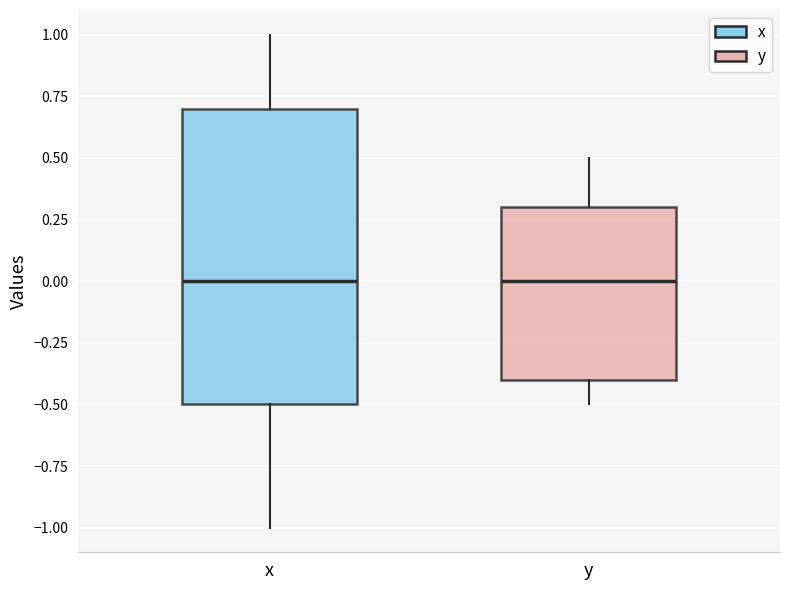

Reading left to right, read every box against the y-axis: the position of its median line, the range the box covers, and the ends of its whiskers. The values are not printed on the chart, so give them approximately, as read against the axis.

x: median 0.0, box -0.5 to 0.7, whiskers -1.0 to 1.0
y: median 0.0, box -0.4 to 0.3, whiskers -0.5 to 0.5